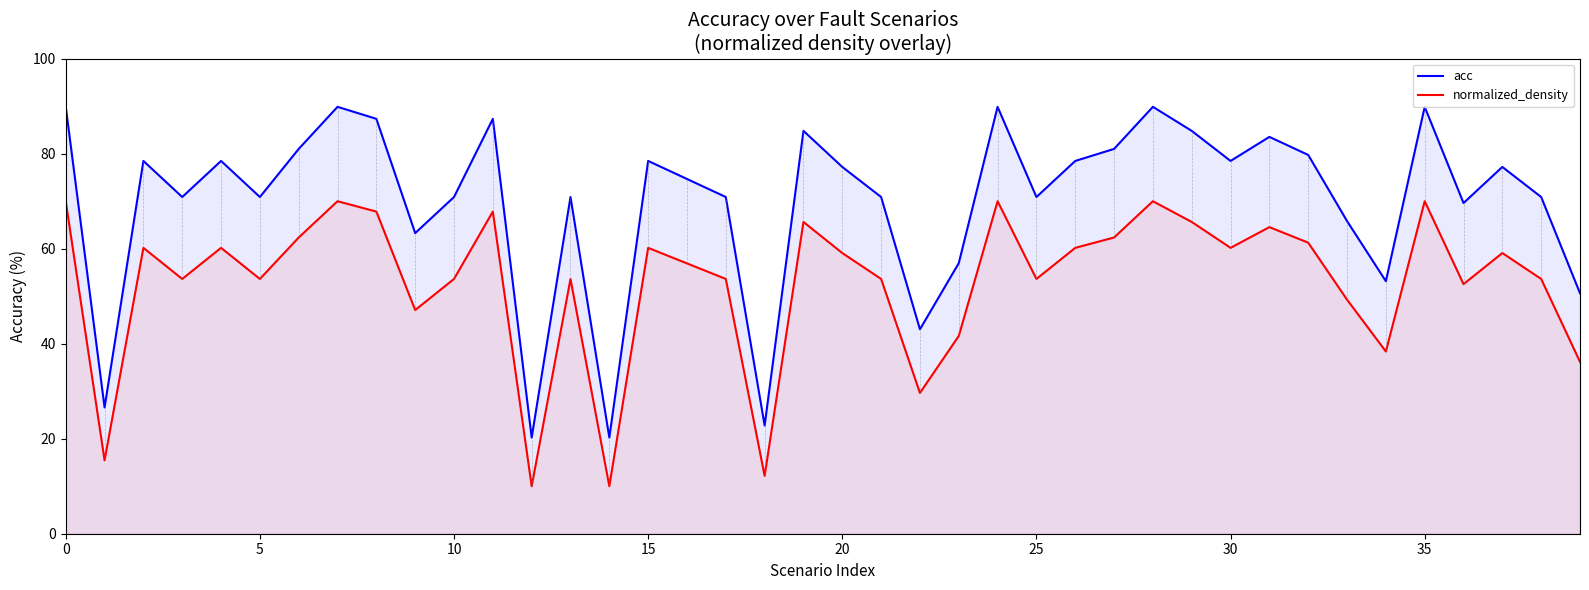

Is it true that acc equals 20.3 at 12?

True